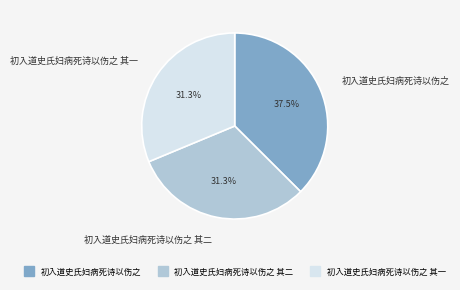

Does any single category account for the majority?

No